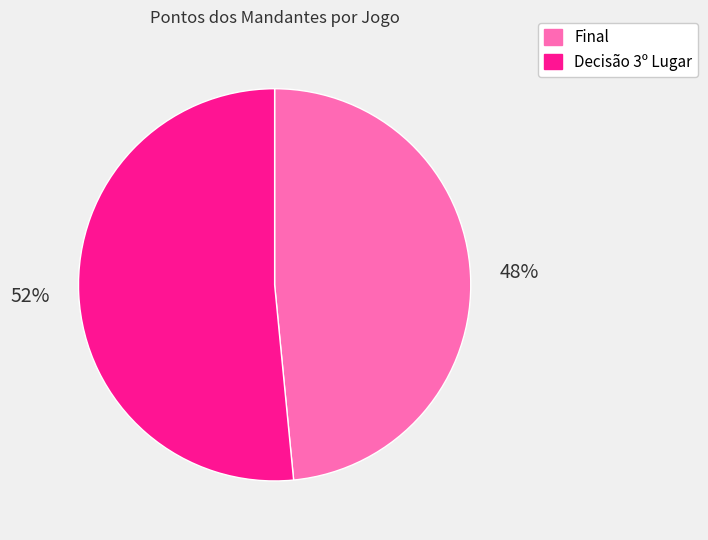

Between Decisão 3º Lugar and Final, which is larger?

Decisão 3º Lugar